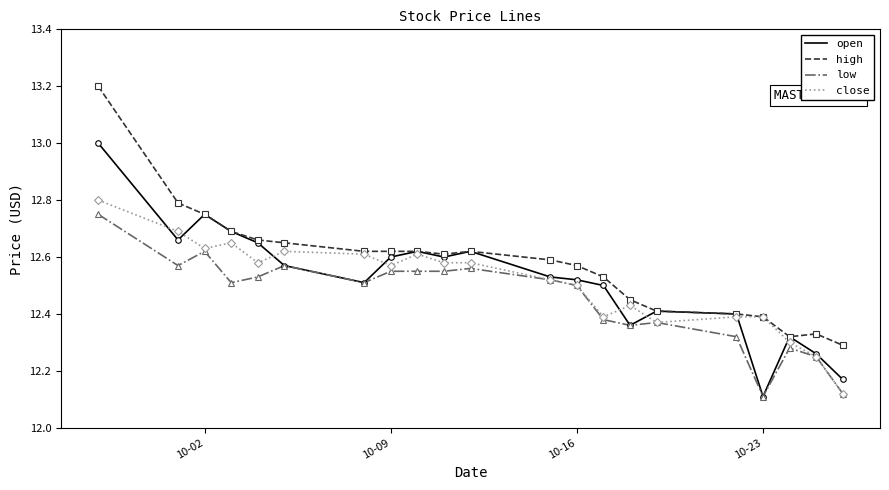

True or false: high and low cross at least once.

False